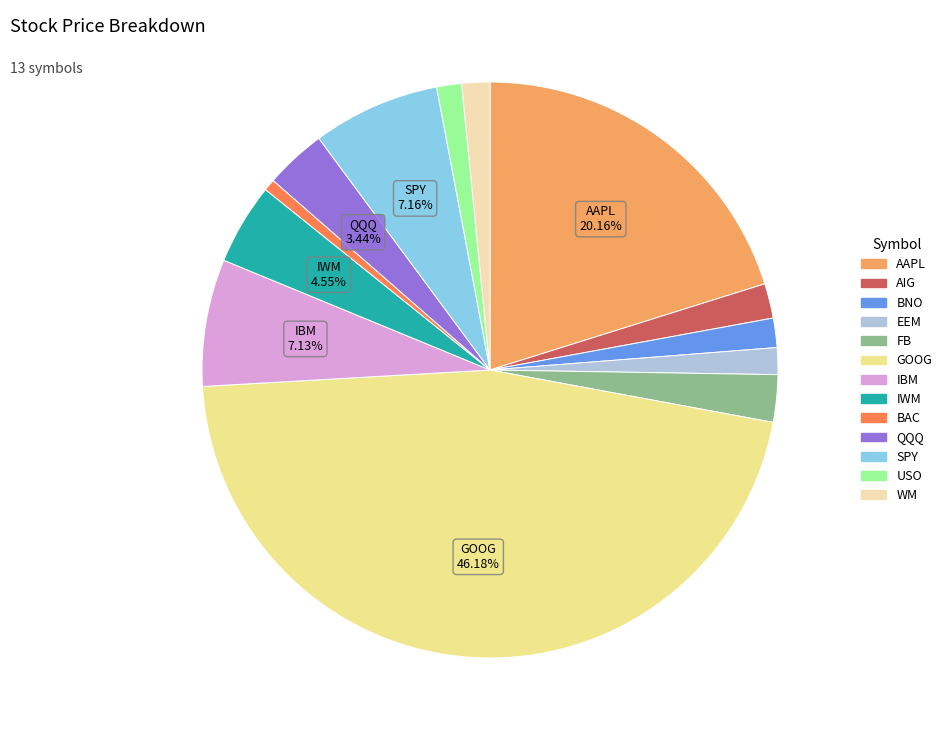

How many slices are in this pie chart?

13